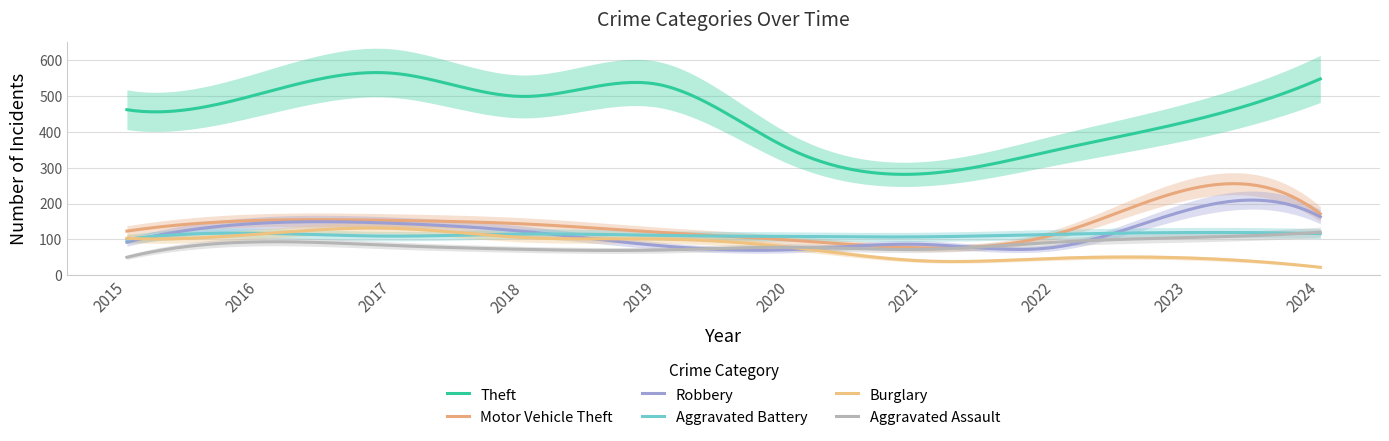

The value of Aggravated Battery at 2024 is 41. True or false?

False